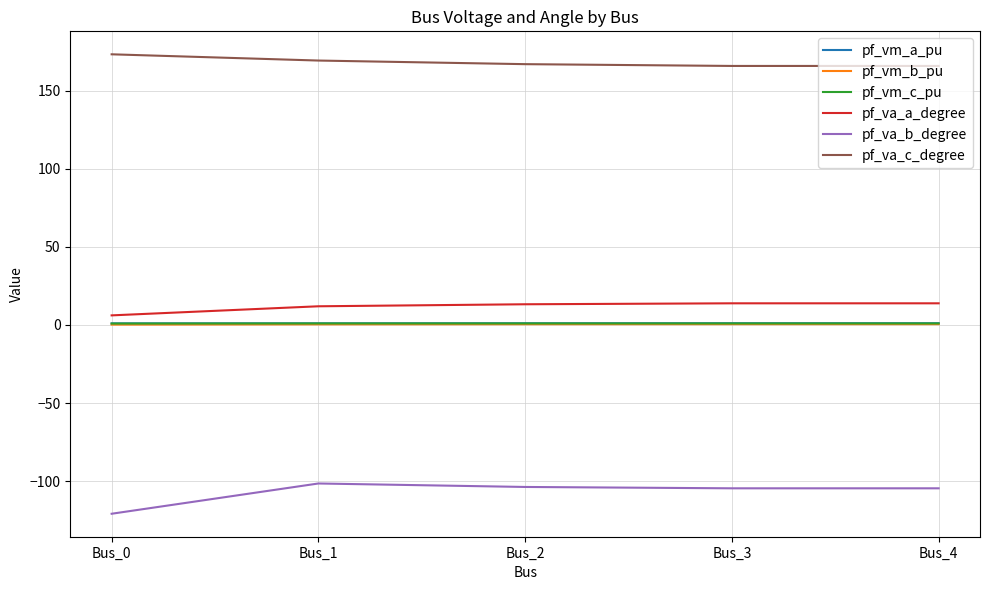

True or false: pf_va_c_degree and pf_vm_a_pu cross at least once.

False